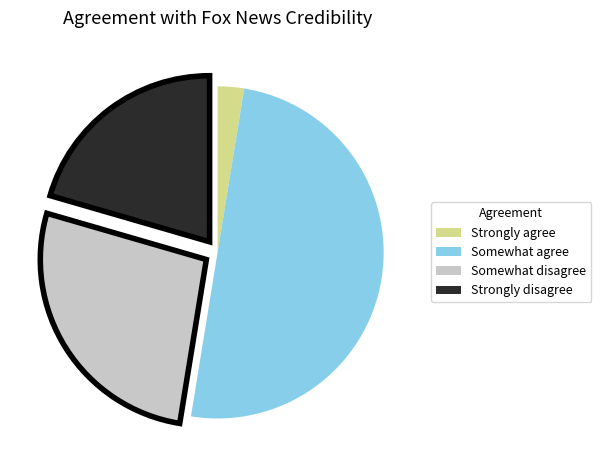

Is it true that Somewhat disagree is 27% of the pie?

True